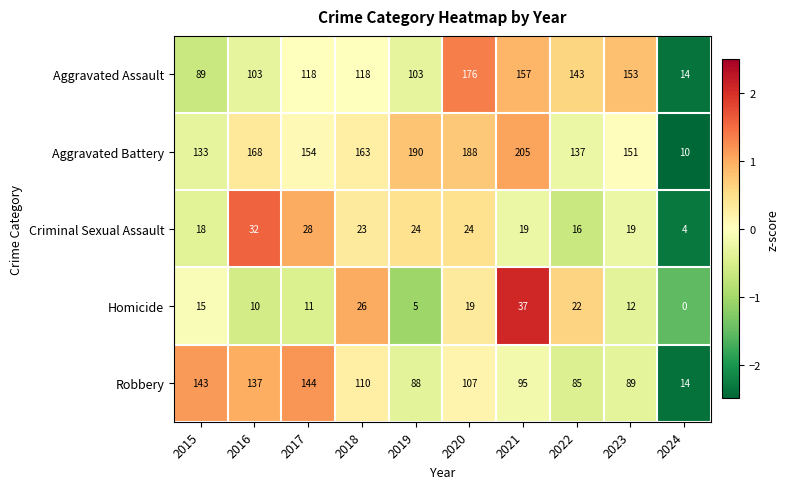

At which label does Aggravated Assault reach its minimum?

2024